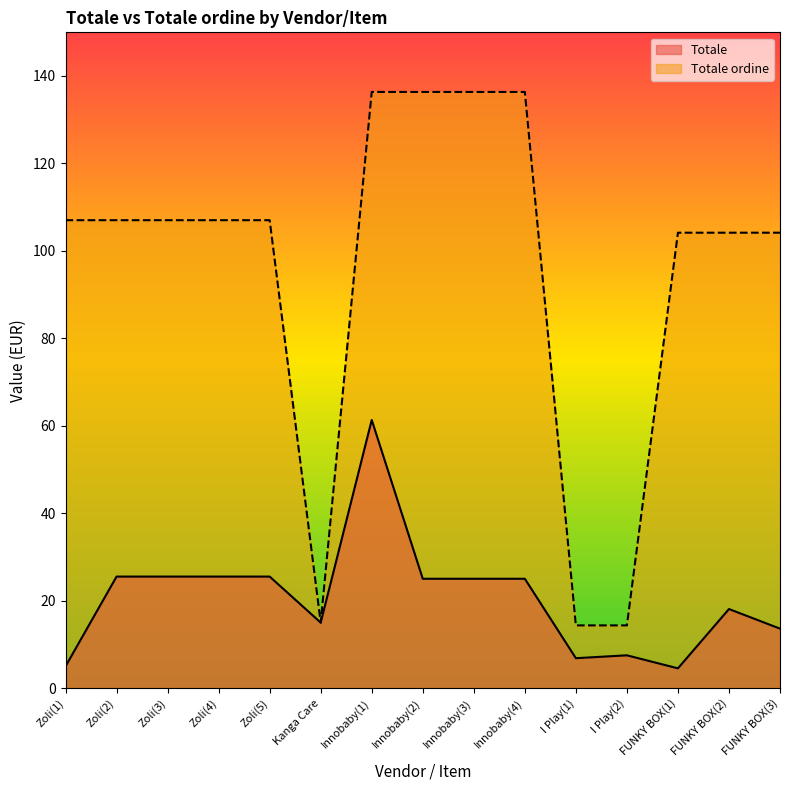

What is the average value of the Totale series?

20.6